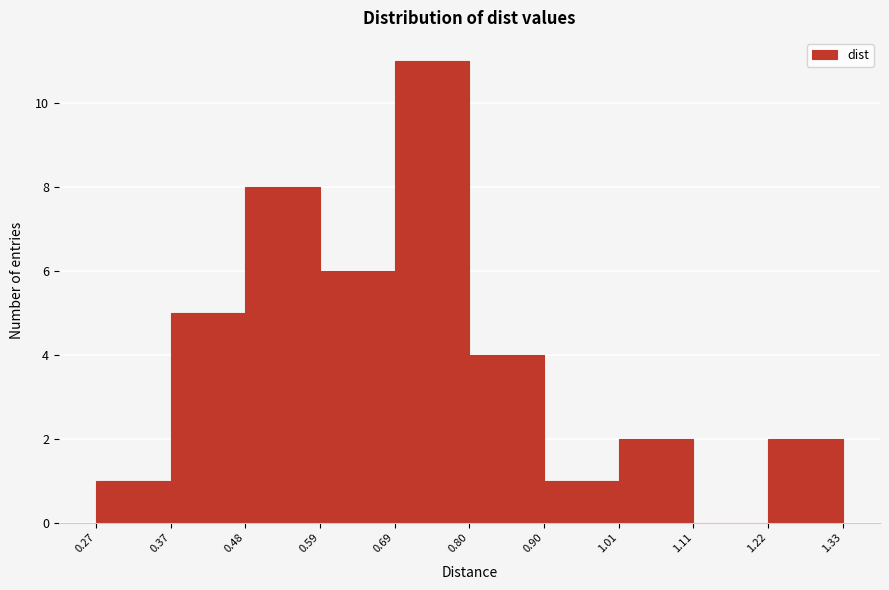

Which range on the x-axis has the tallest bar?

0.69 to 0.80